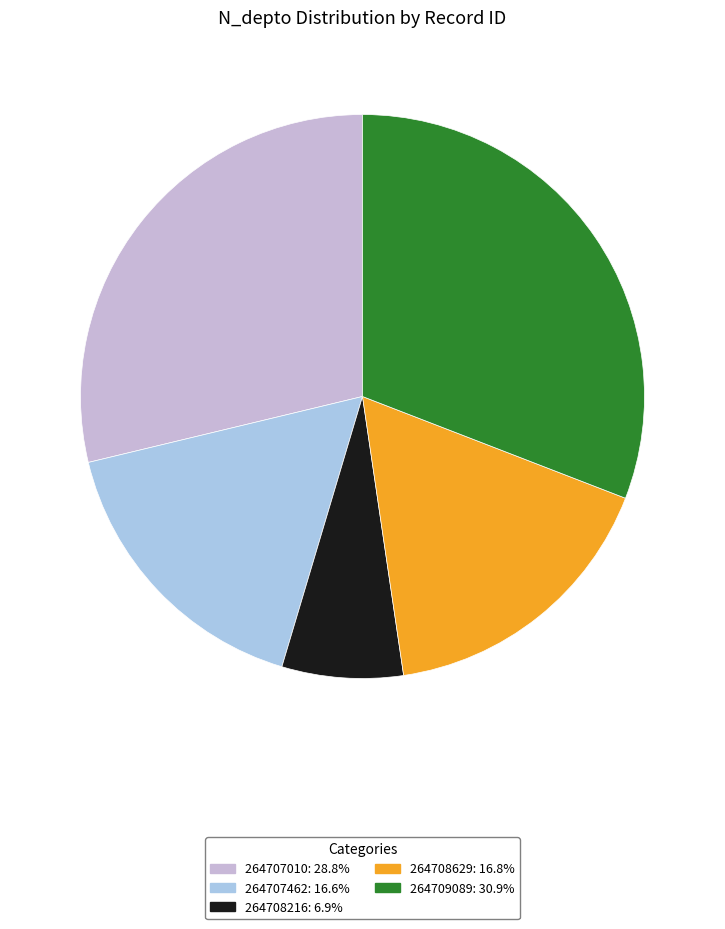

What portion of the pie excludes 264708216?

93.1%